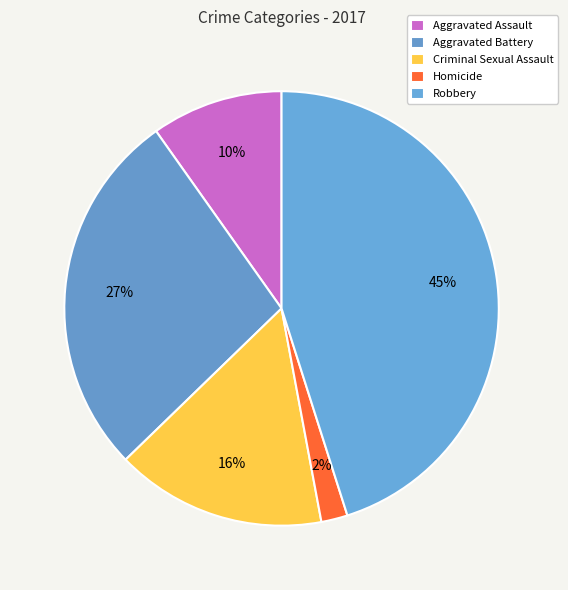

To the nearest percent, what is the difference between the largest and smallest slice percentages?

43%